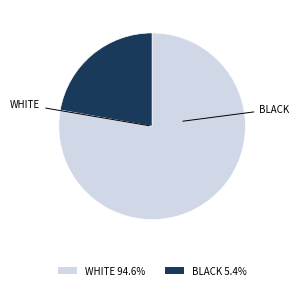

How many segments does this pie chart have?

2